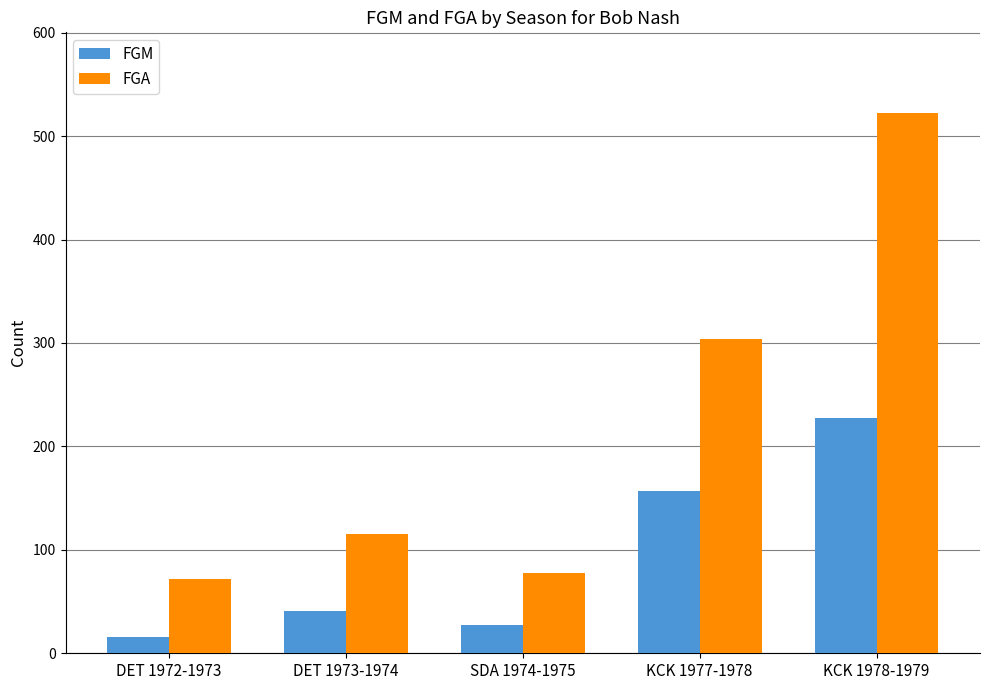

Which category has the highest value in the FGA series?

KCK 1978-1979